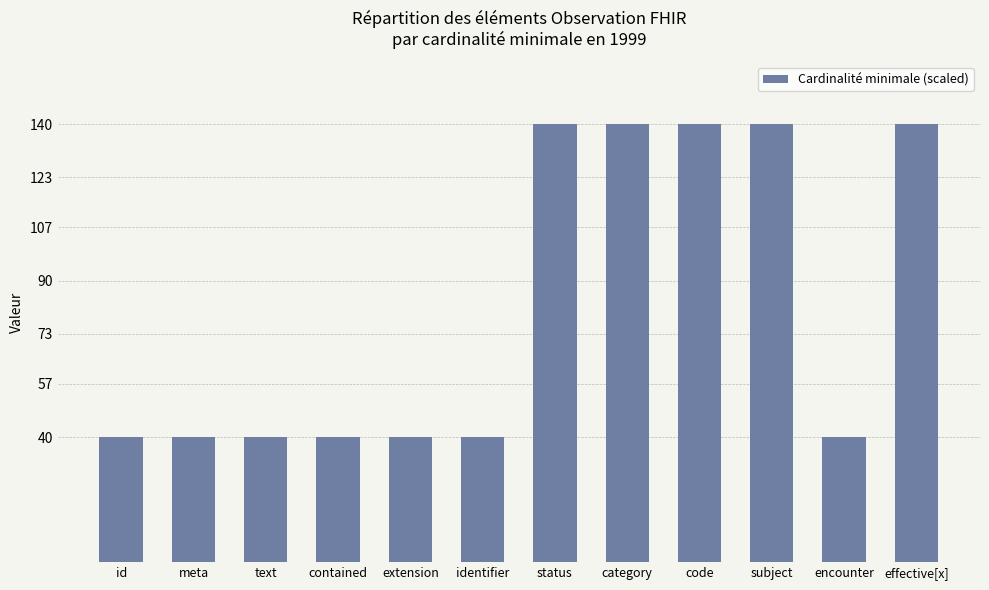

Count the values in the range 40 to 140.

12